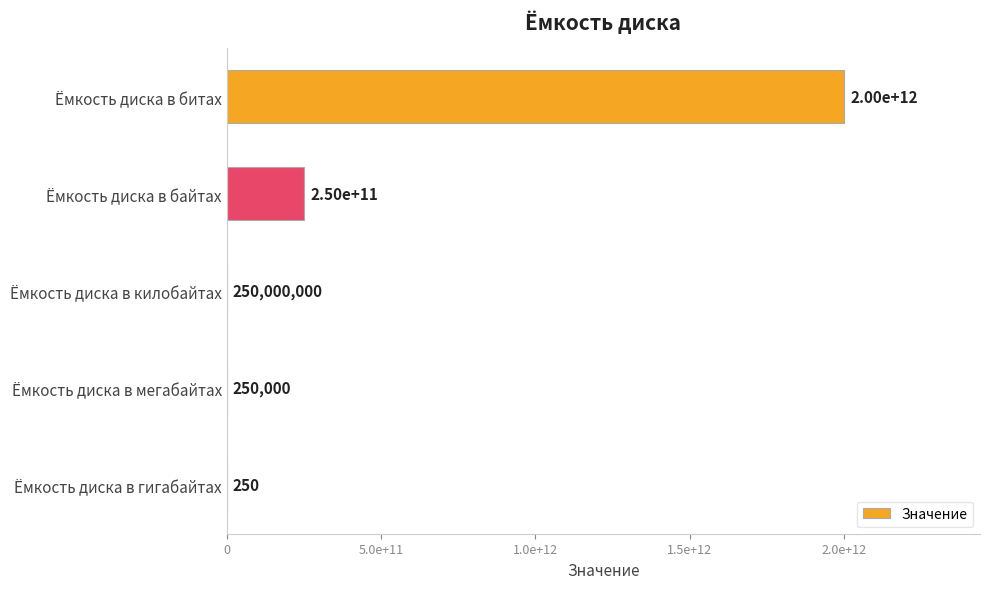

Are the bars horizontal?

Yes